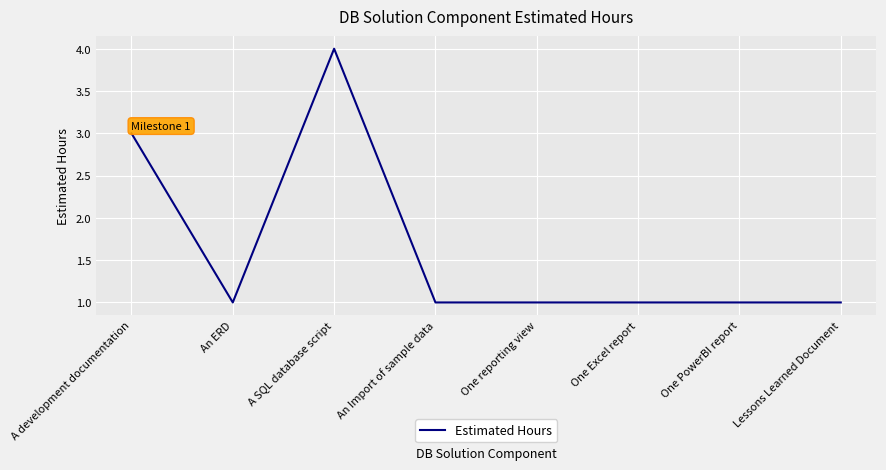

What is the maximum value shown in the chart?

4